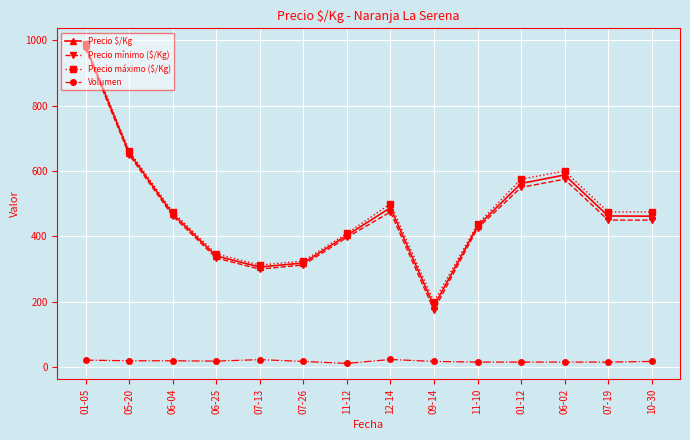

Where is the first local maximum for Precio mínimo ($/Kg)?

12-14